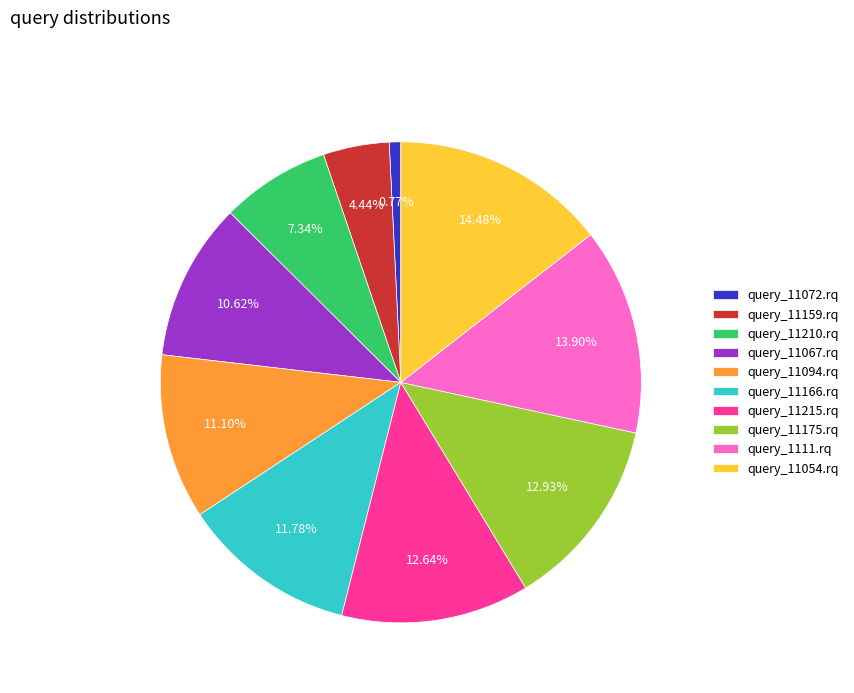

To the nearest percent, what portion does query_11166.rq represent?

12%